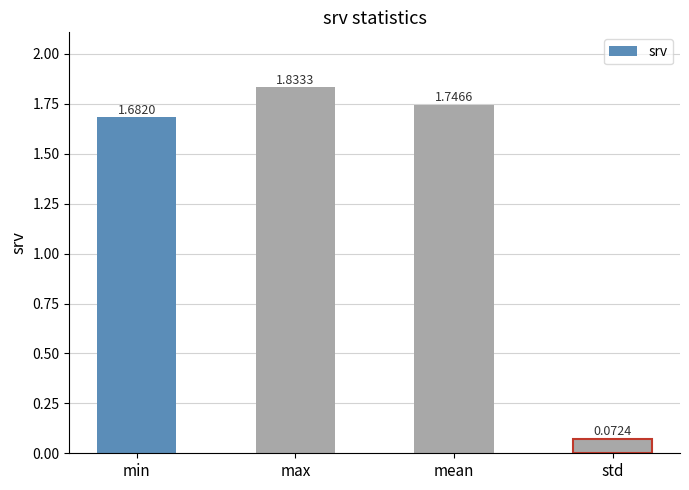

Does the chart contain any negative values?

No